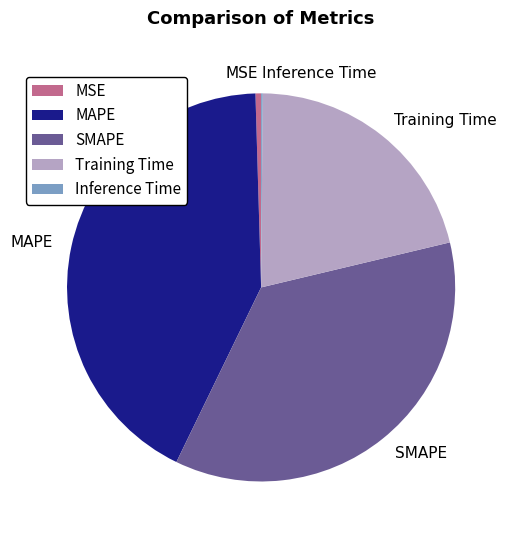

Between MAPE and Training Time, which is larger?

MAPE